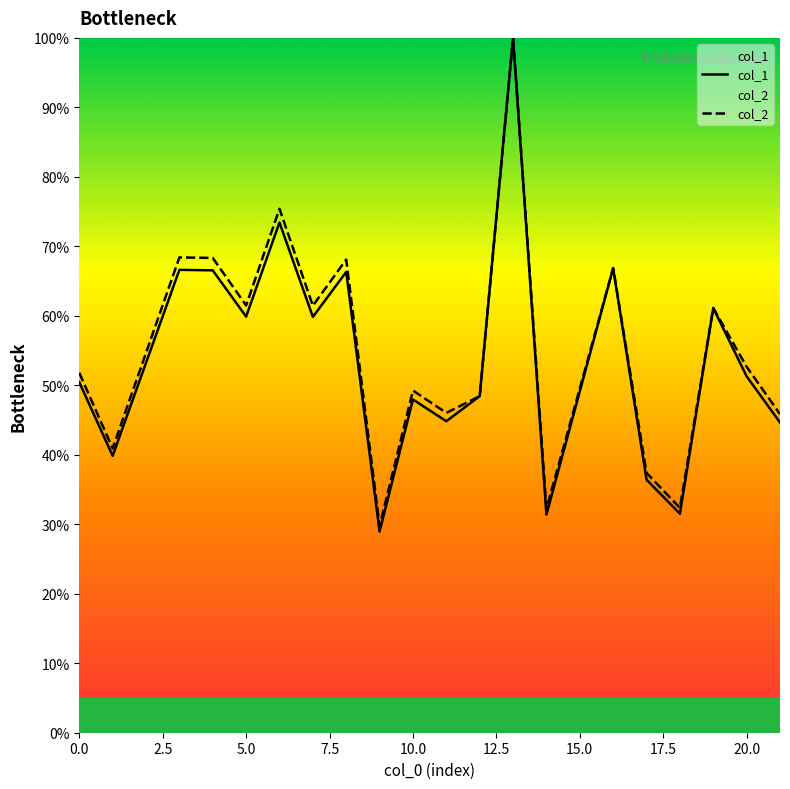

What is the maximum value for col_2?

100.0